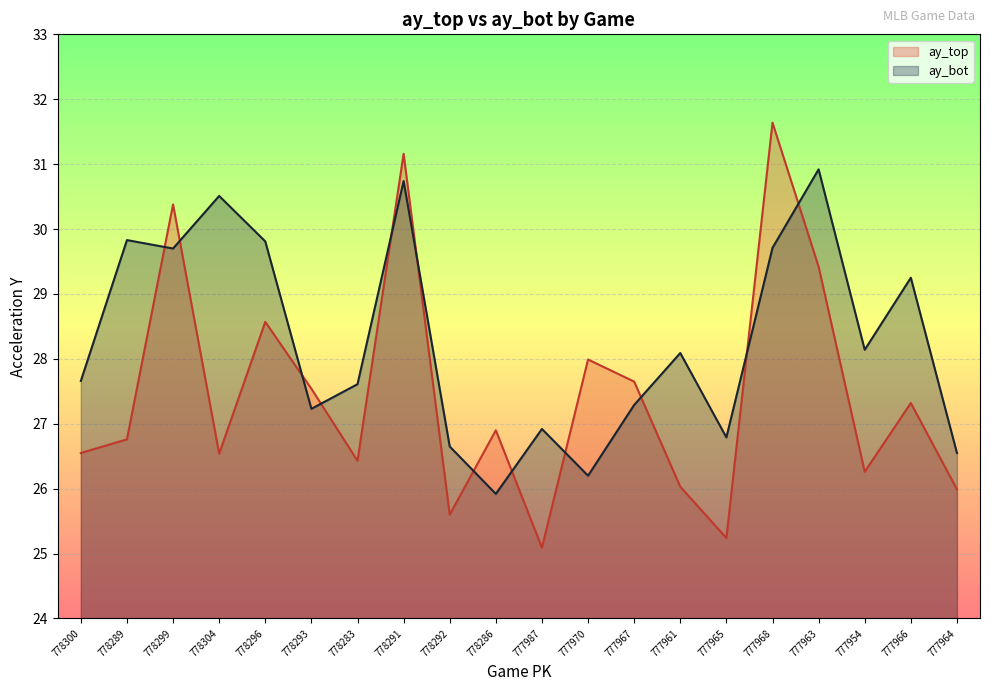

Read the ay_top value at 777965.

25.2